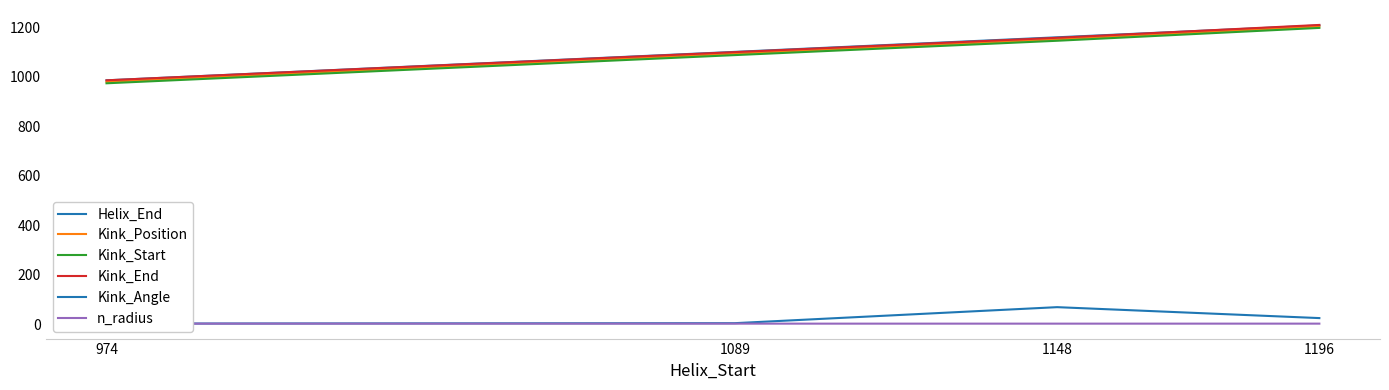

The value of Kink_Start at 974 is 974.0. True or false?

True